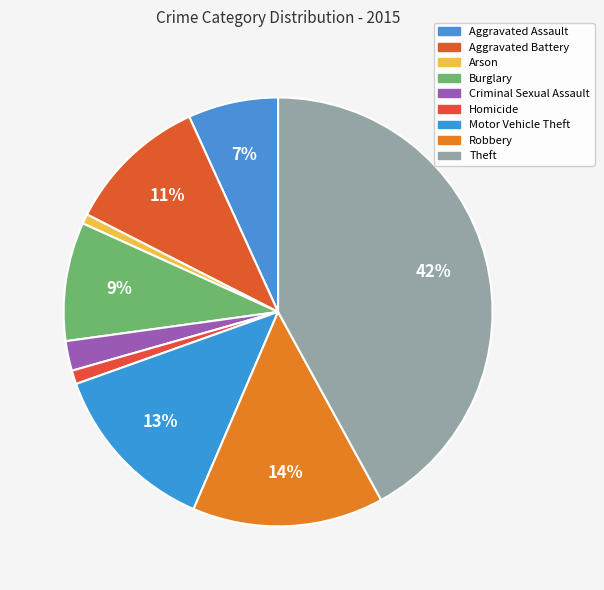

Which slice is the largest?

Theft